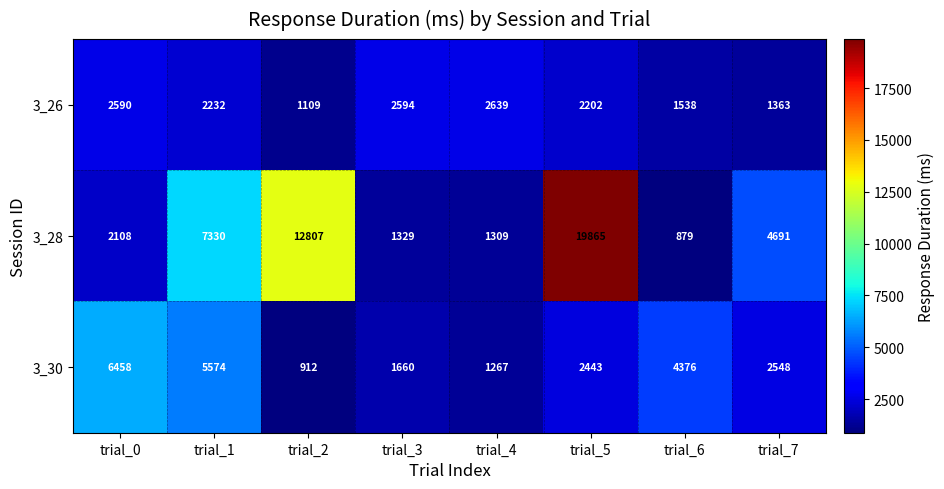

Rank the series at trial_7 from lowest to highest value.

3_26, 3_30, 3_28